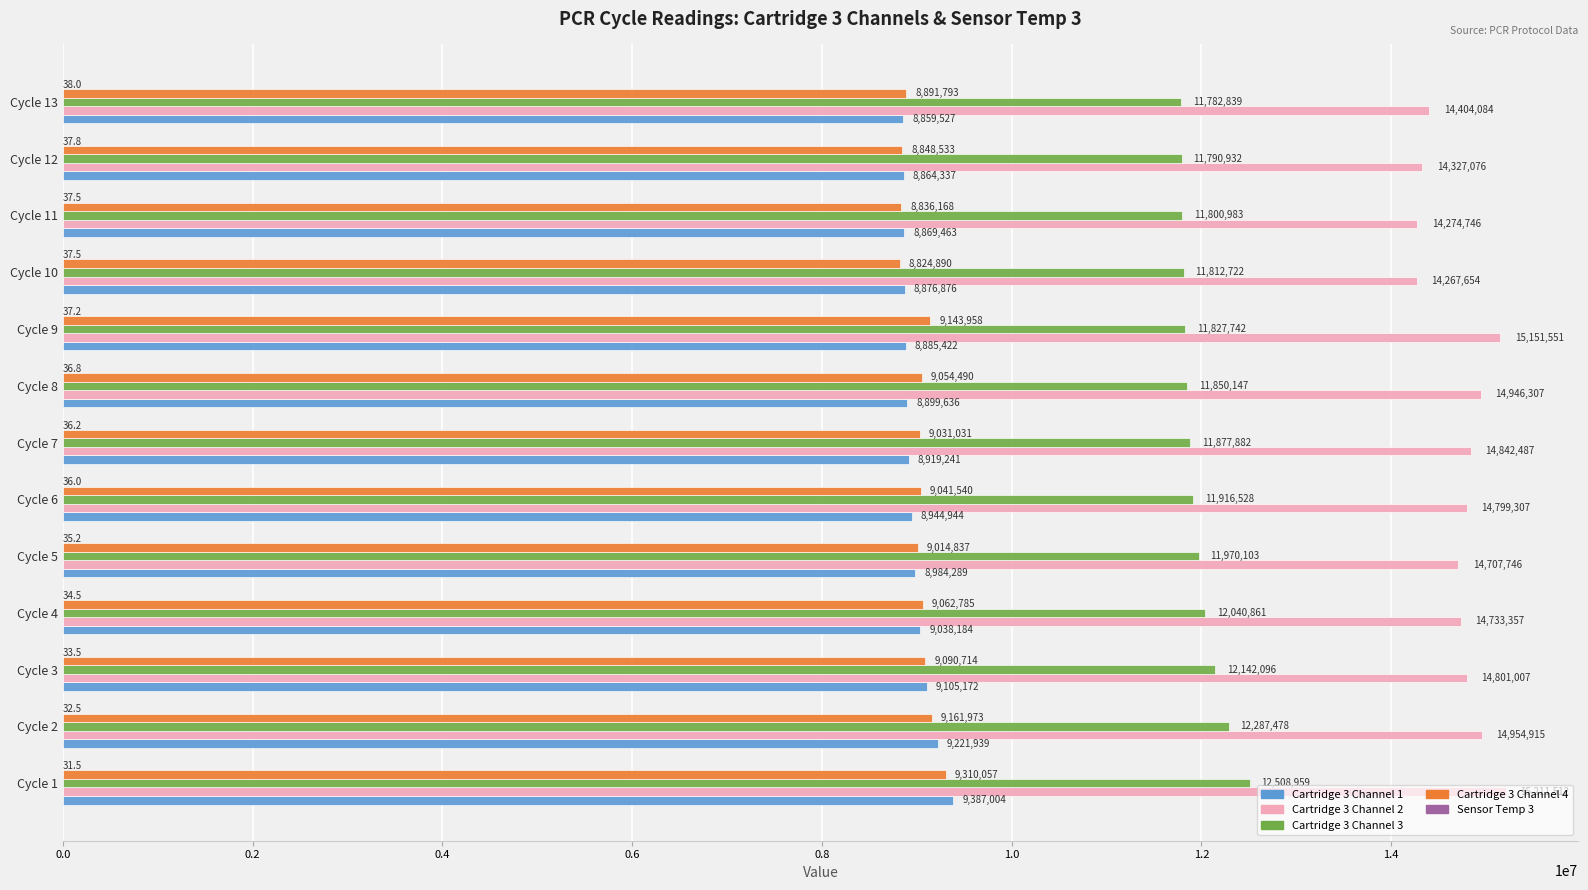

The Cartridge 3 Channel 2 series shows 14954915.0 at Cycle 2. True or false?

True